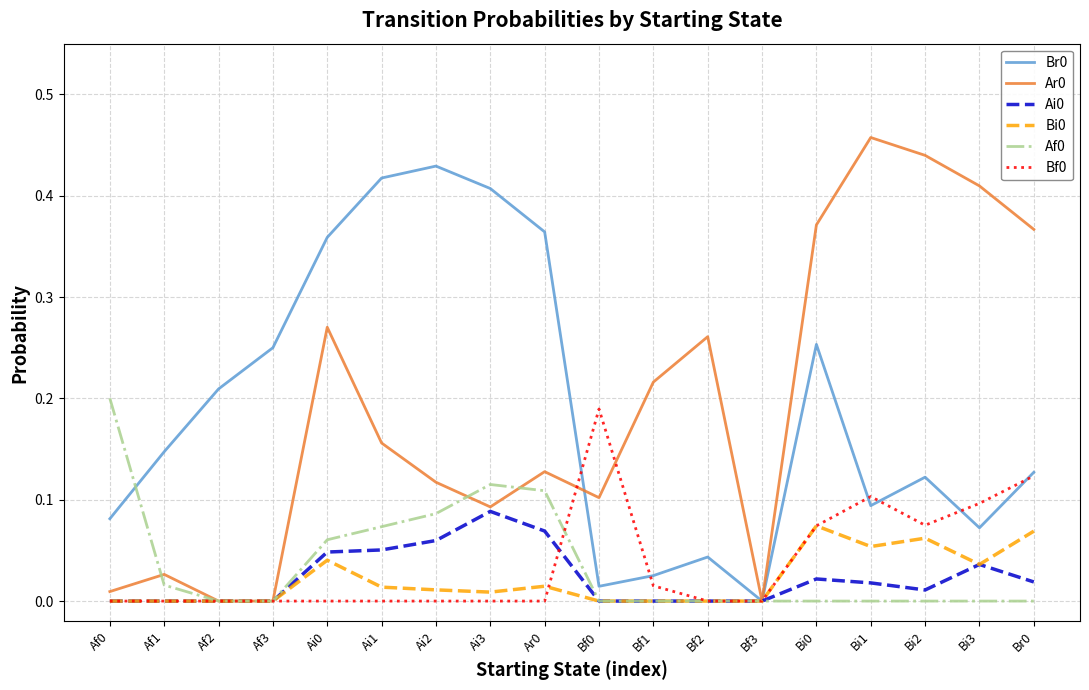

True or false: Af0 has a value of 0.1 at Af0.

False